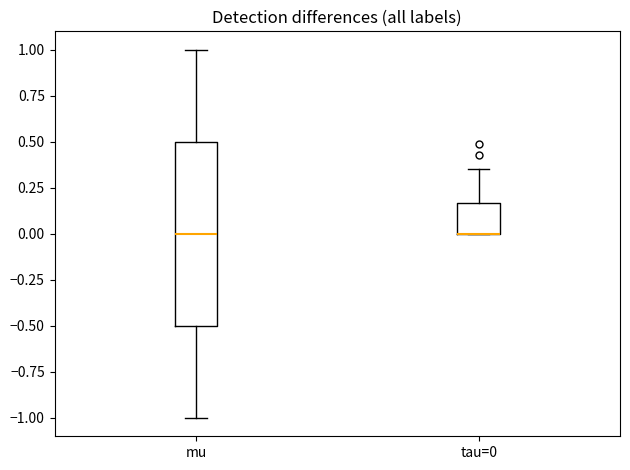

Reading left to right, read every box against the y-axis: the position of its median line, the range the box covers, and the ends of its whiskers. The values are not printed on the chart, so give them approximately, as read against the axis.

mu: median 0.00, box -0.50 to 0.50, whiskers -1.00 to 1.00
tau=0: median 0.00 (drawn on the box's lower edge), box 0.00 to 0.15, whiskers 0.00 to 0.35